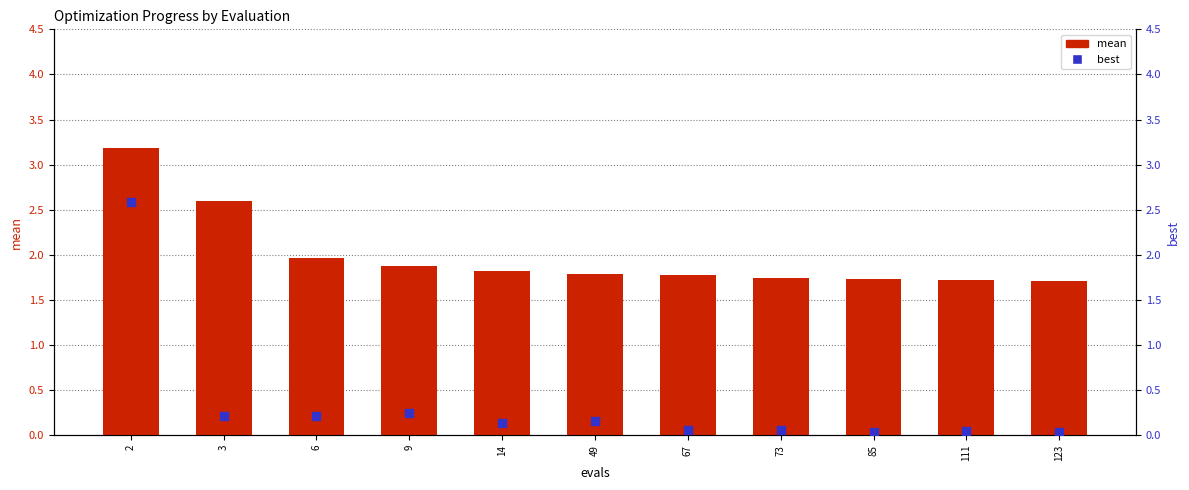

Which series has the widest spread of Y values?

best